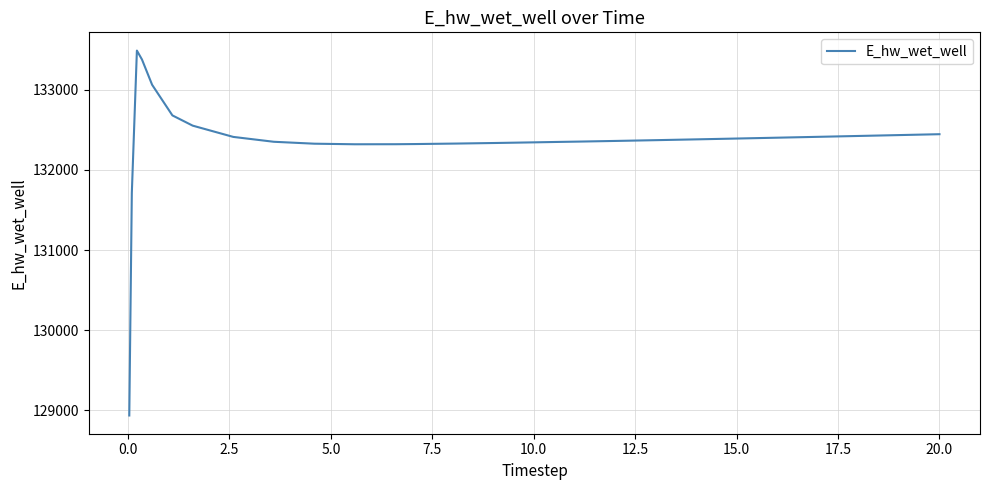

What is the difference between the maximum and minimum values?

4558.0